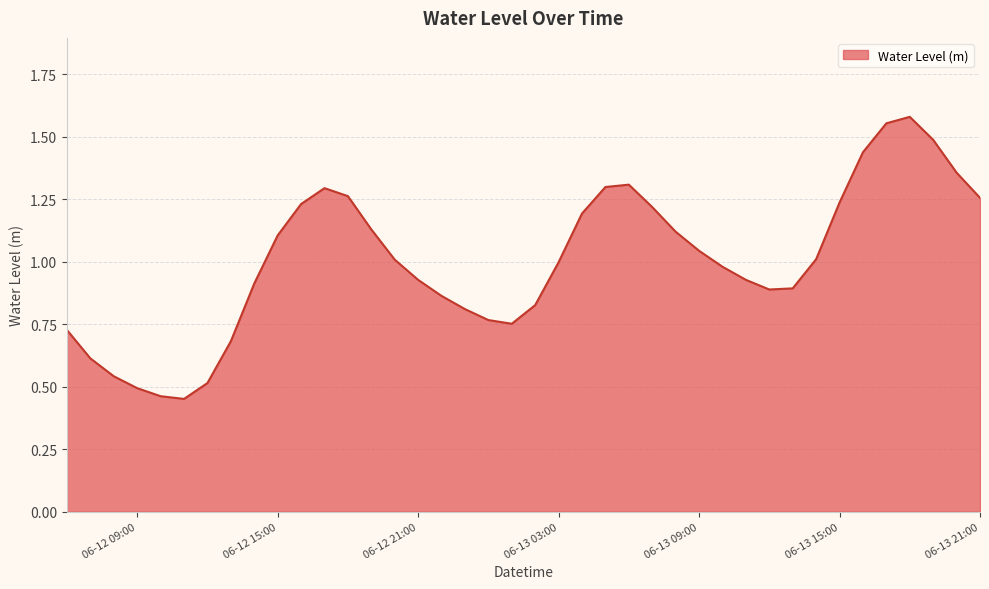

Where does the data first go above 1?

06-12 15:00